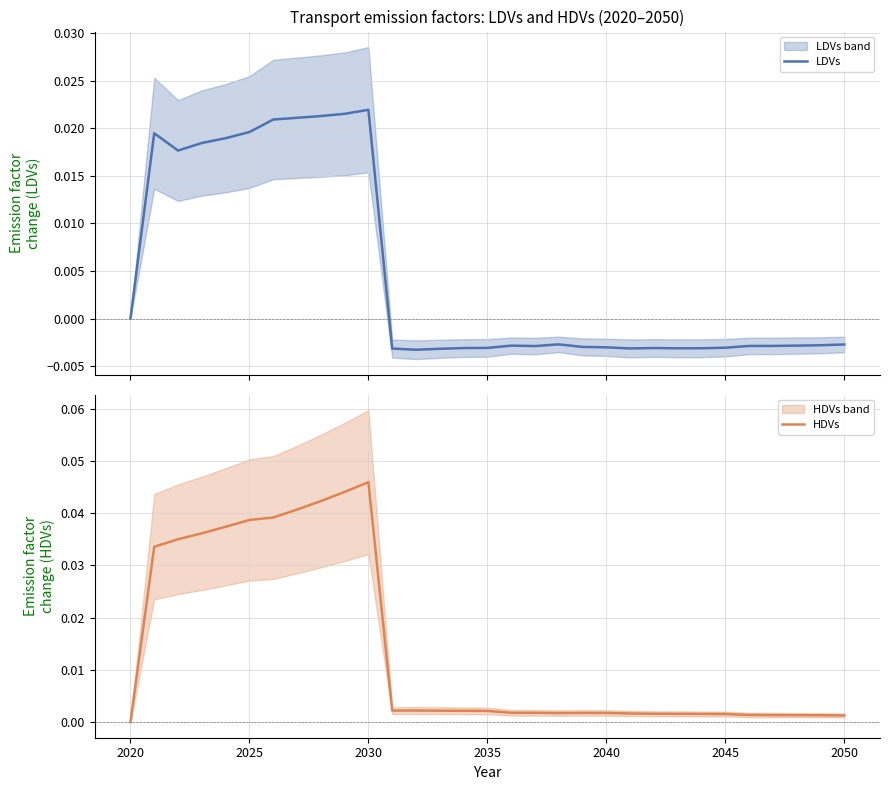

How many lines are shown in the chart?

2